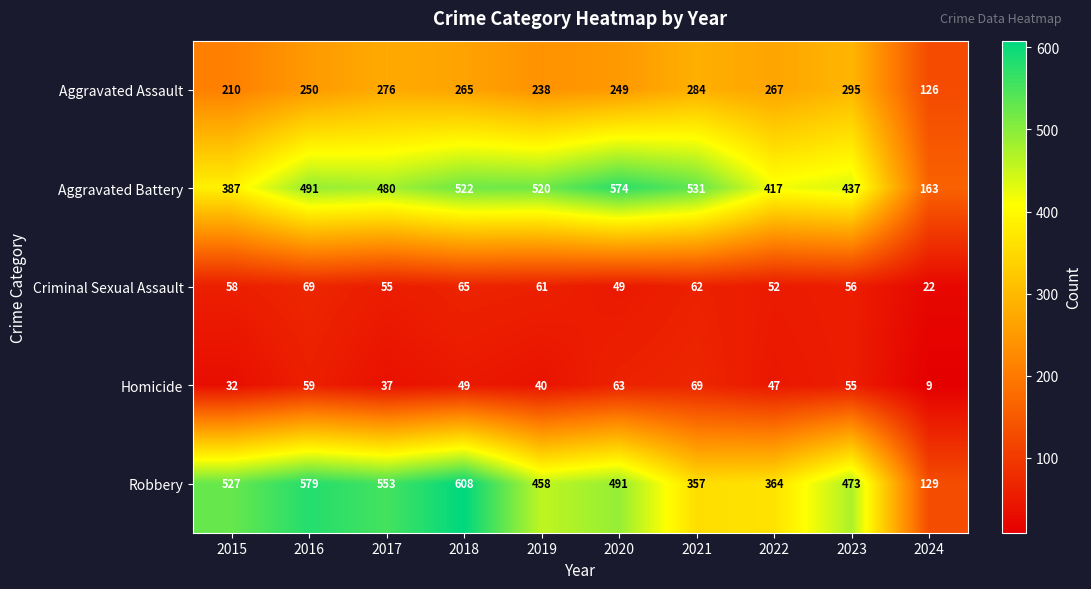

At which label is Aggravated Assault closest to 210?

2015